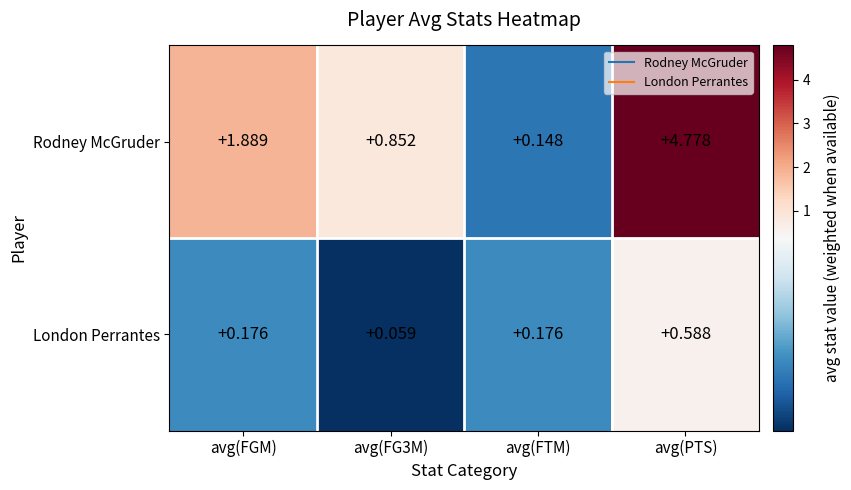

What is the difference between the highest and lowest values at avg(FGM)?

1.7